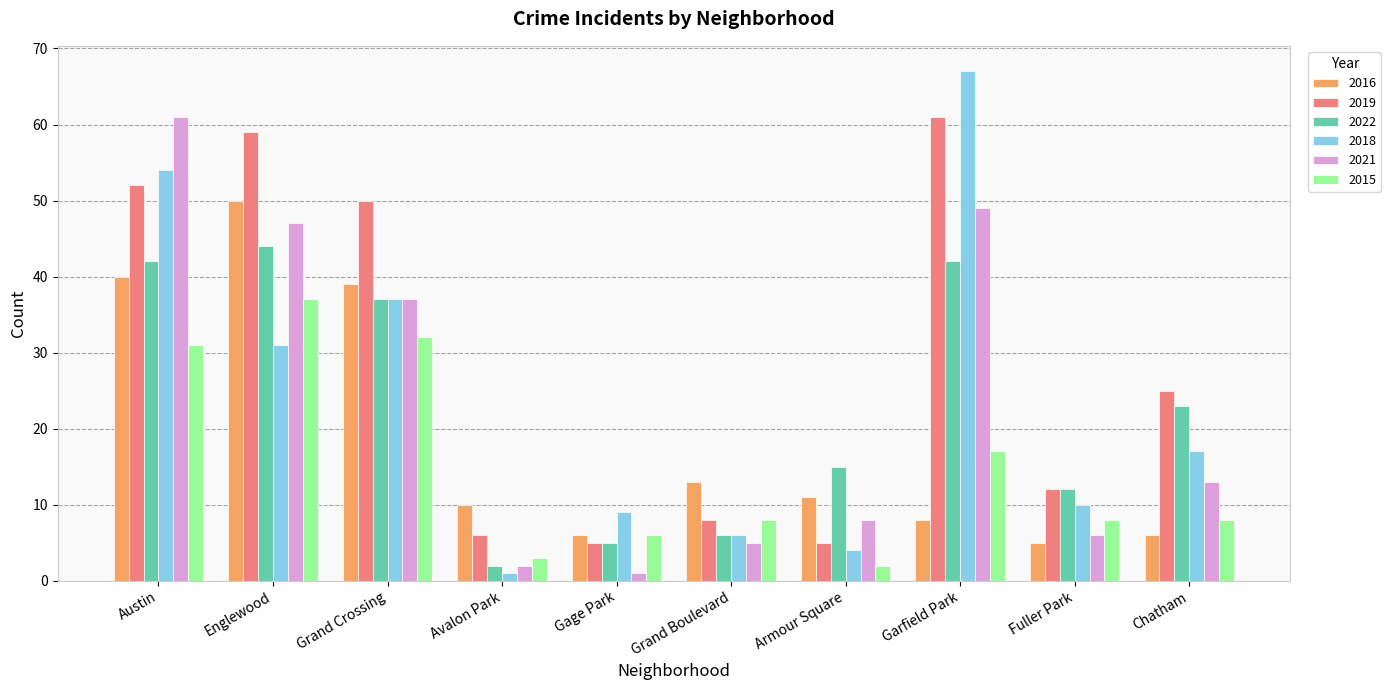

How many bars are there in total?

60